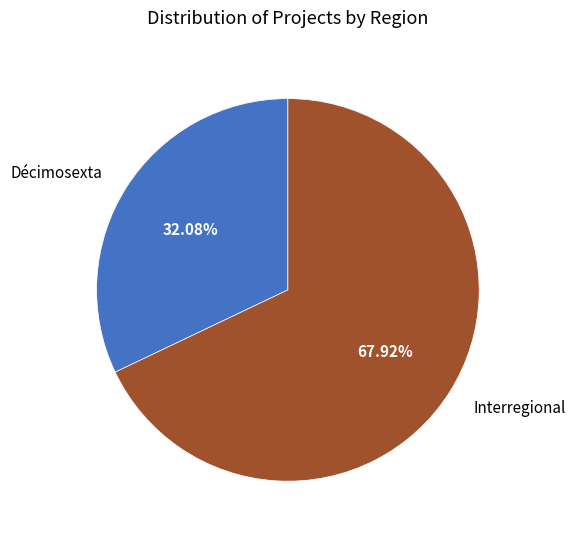

The Décimosexta slice represents 24% of the pie. True or false?

False